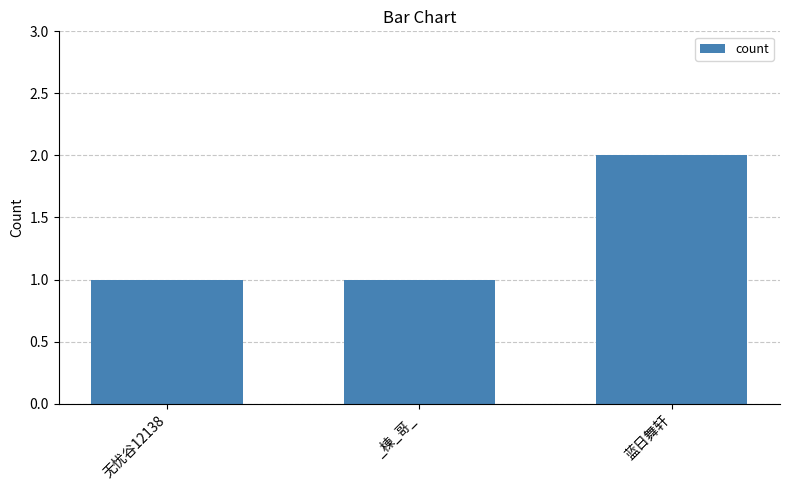

What is the average value?

1